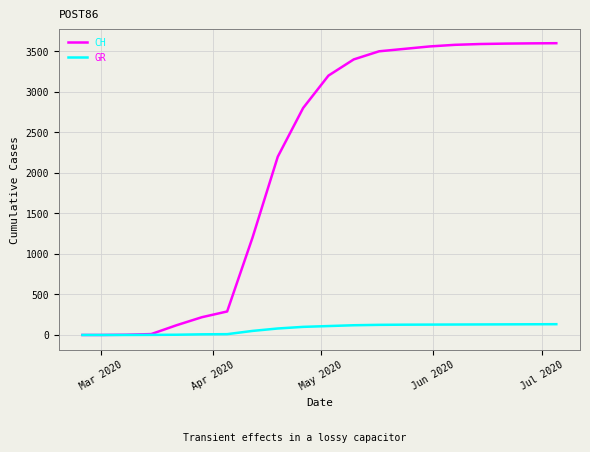

Which series has the largest total across all categories?

CH